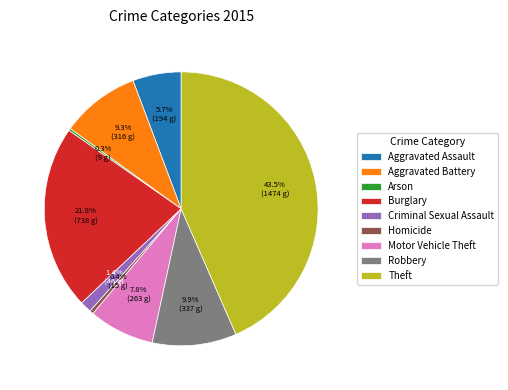

To the nearest percent, what is the combined percentage of Theft and Burglary?

65%